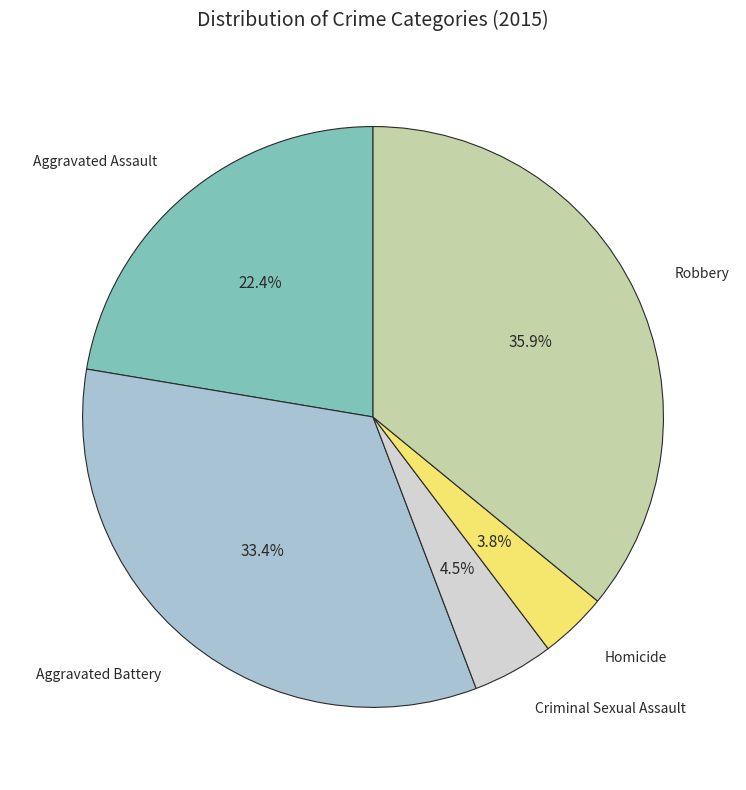

Is there a majority slice in this chart?

No